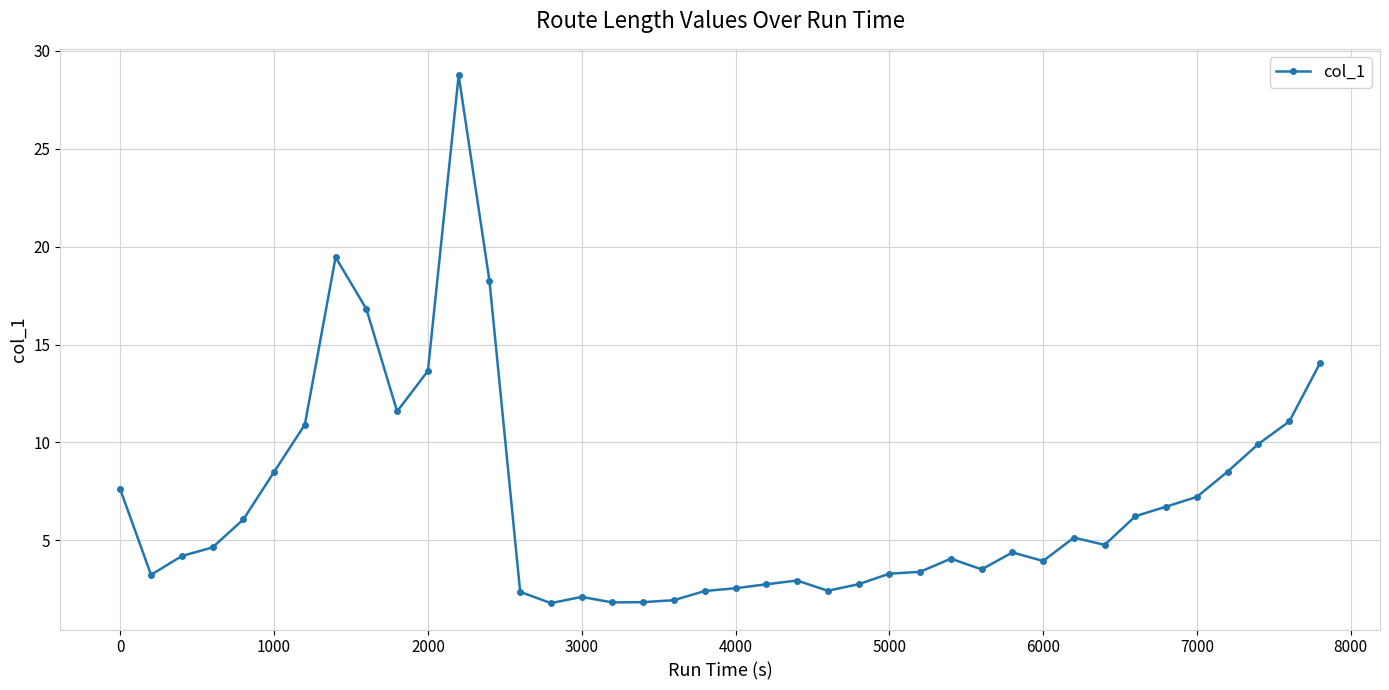

What is the value of the 2nd point from the left?

3.2